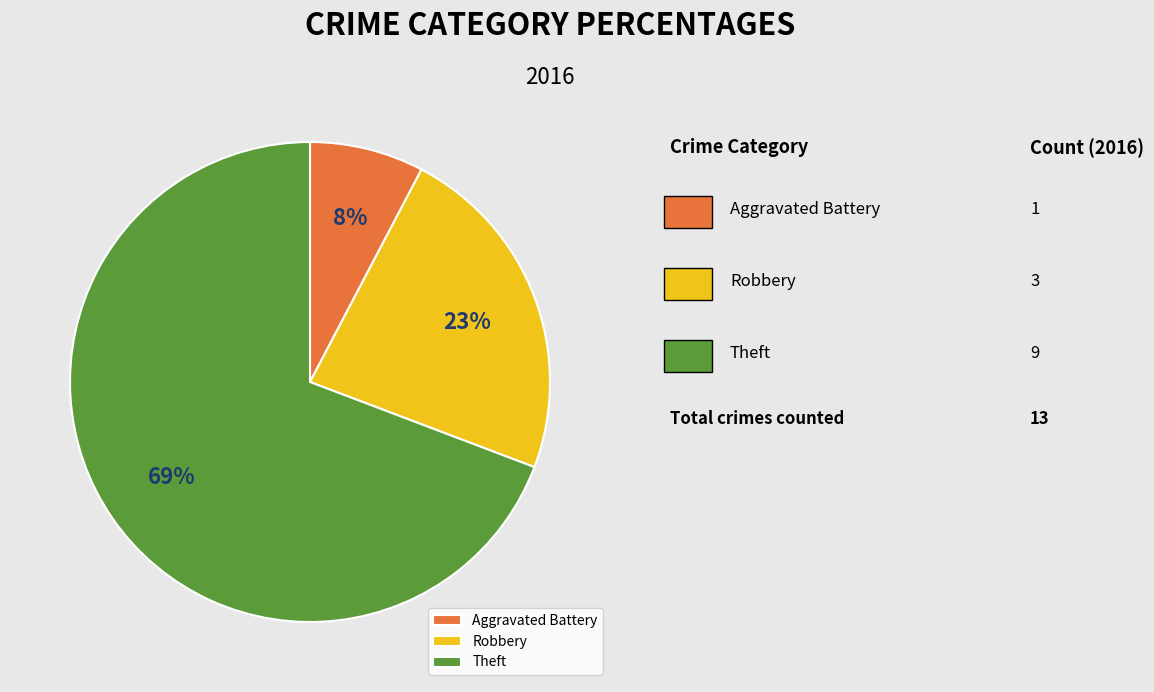

To the nearest percent, what portion does Theft represent?

69%